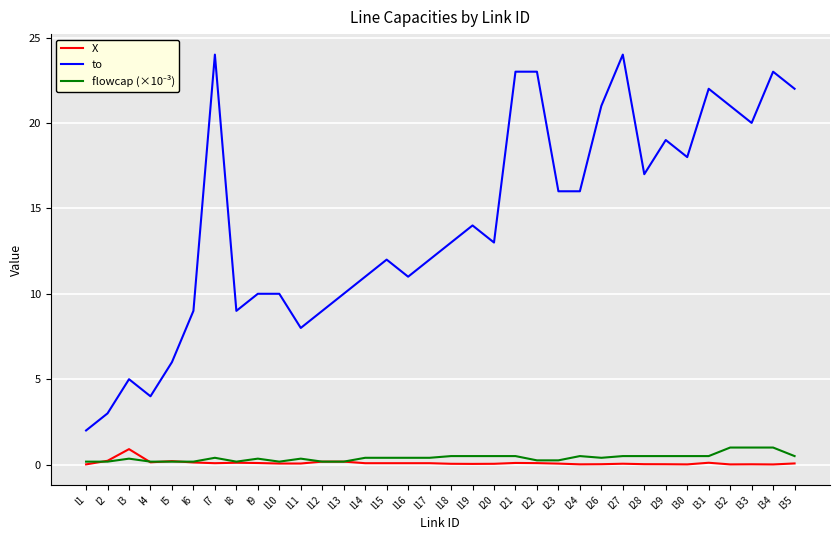

What is the maximum value shown in the chart?

24.0